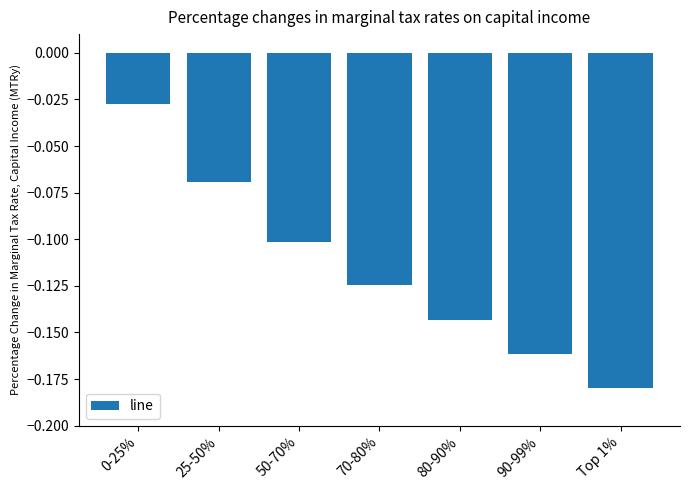

What is the sum of all values?

-0.8